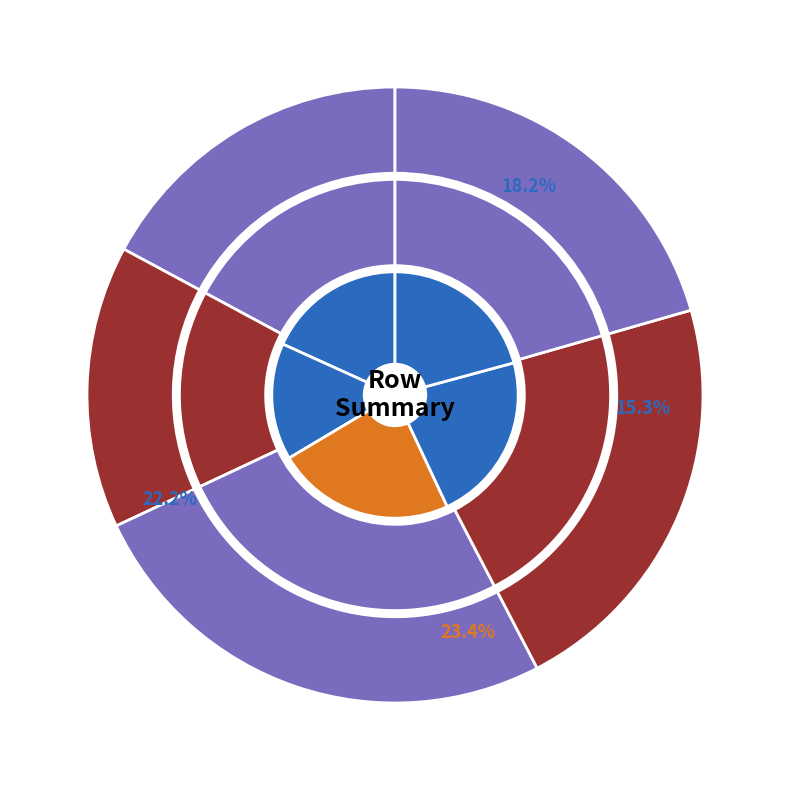

How many slices are in this pie chart?

5